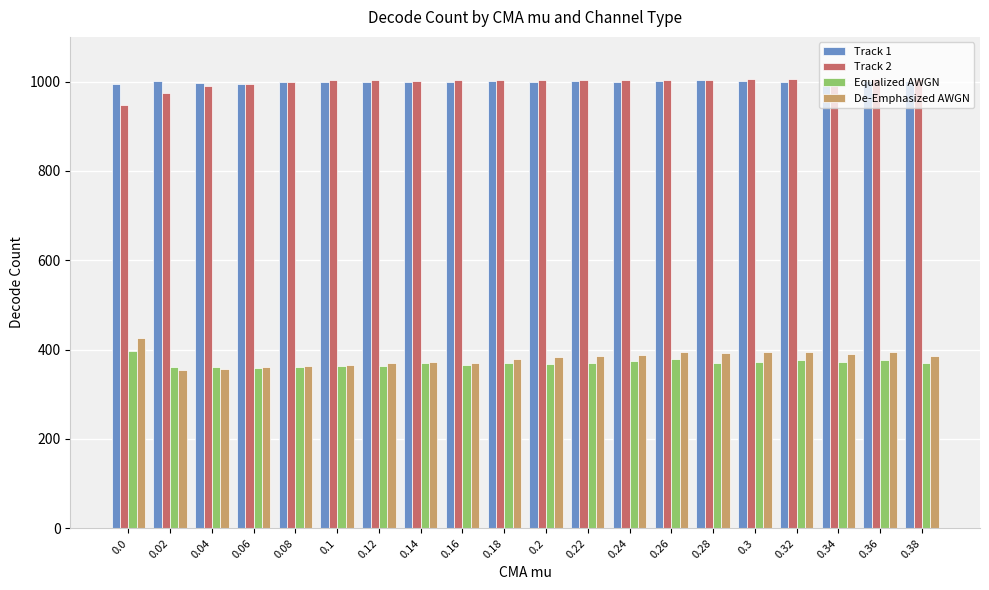

What is the greatest value displayed?

1006